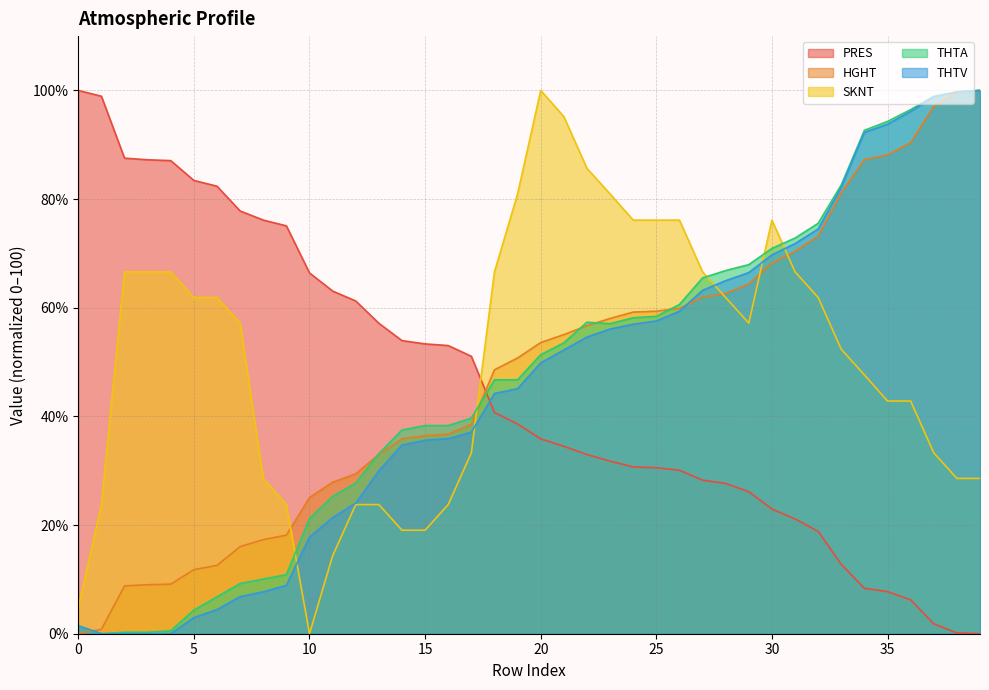

Which series ends up on top after the final intersection of THTV and SKNT?

THTV